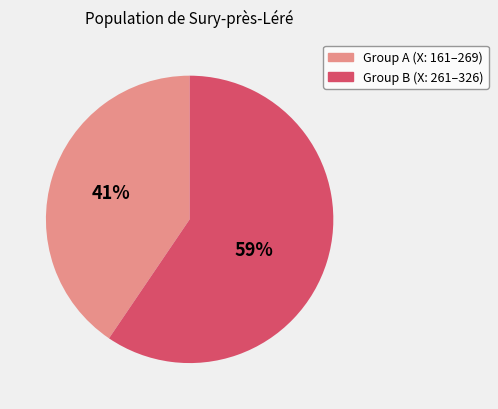

Is there a majority slice in this chart?

Yes